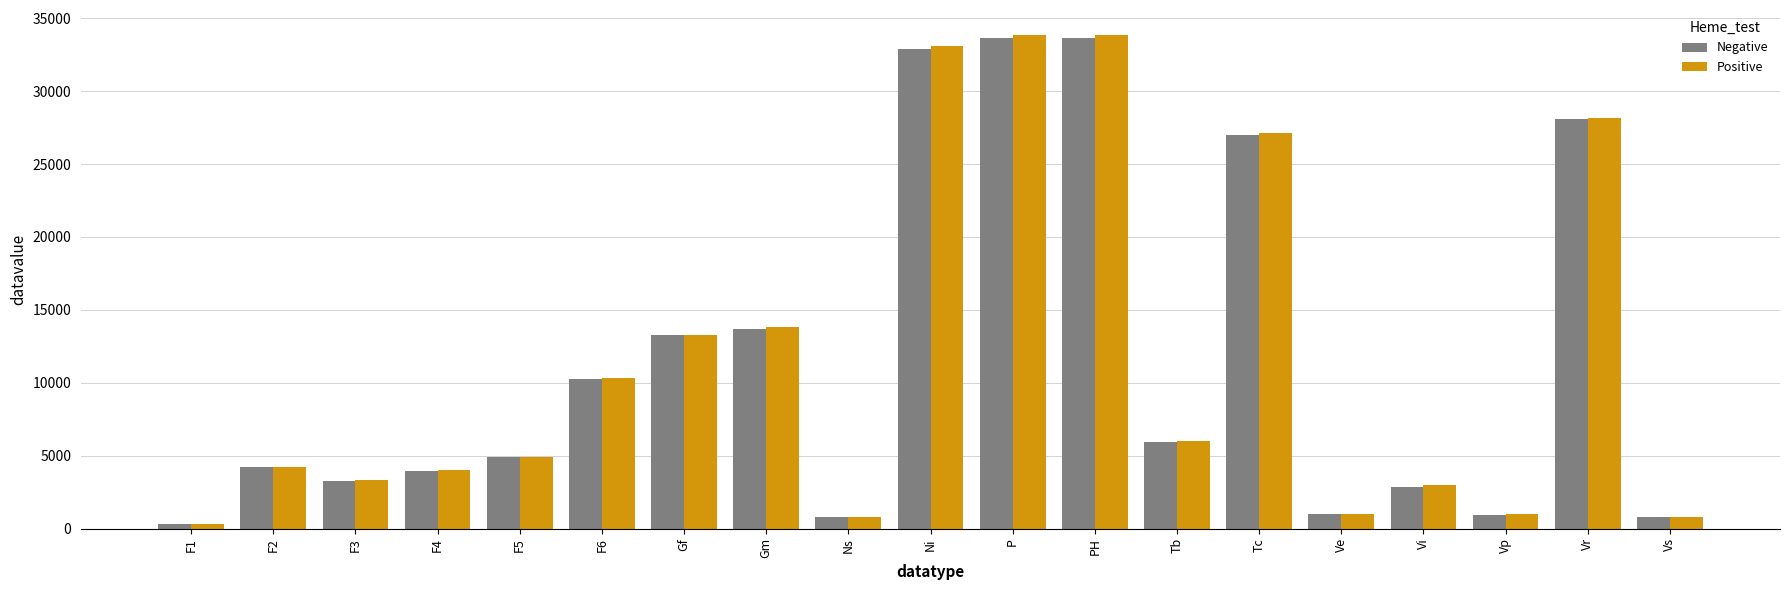

The value of Negative at Vp is 950. True or false?

True